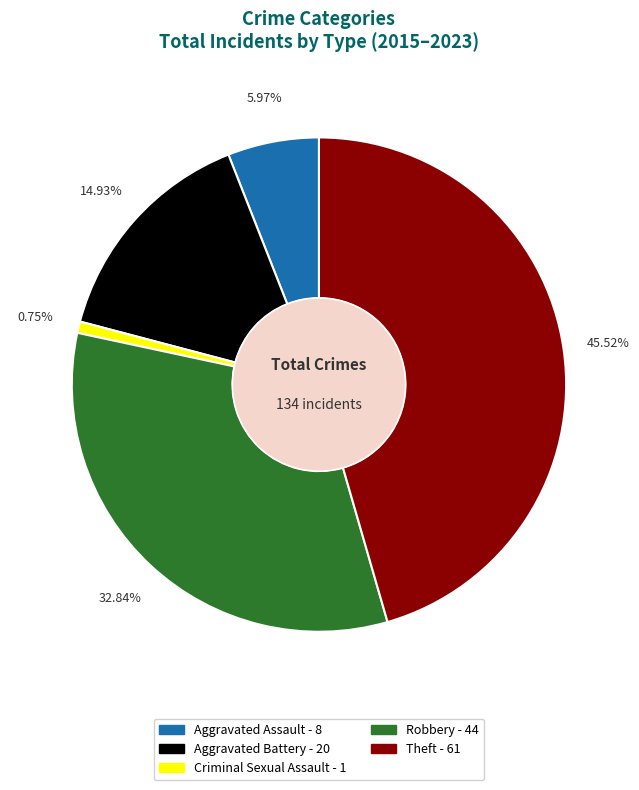

Is it true that Criminal Sexual Assault is 29% of the pie?

False